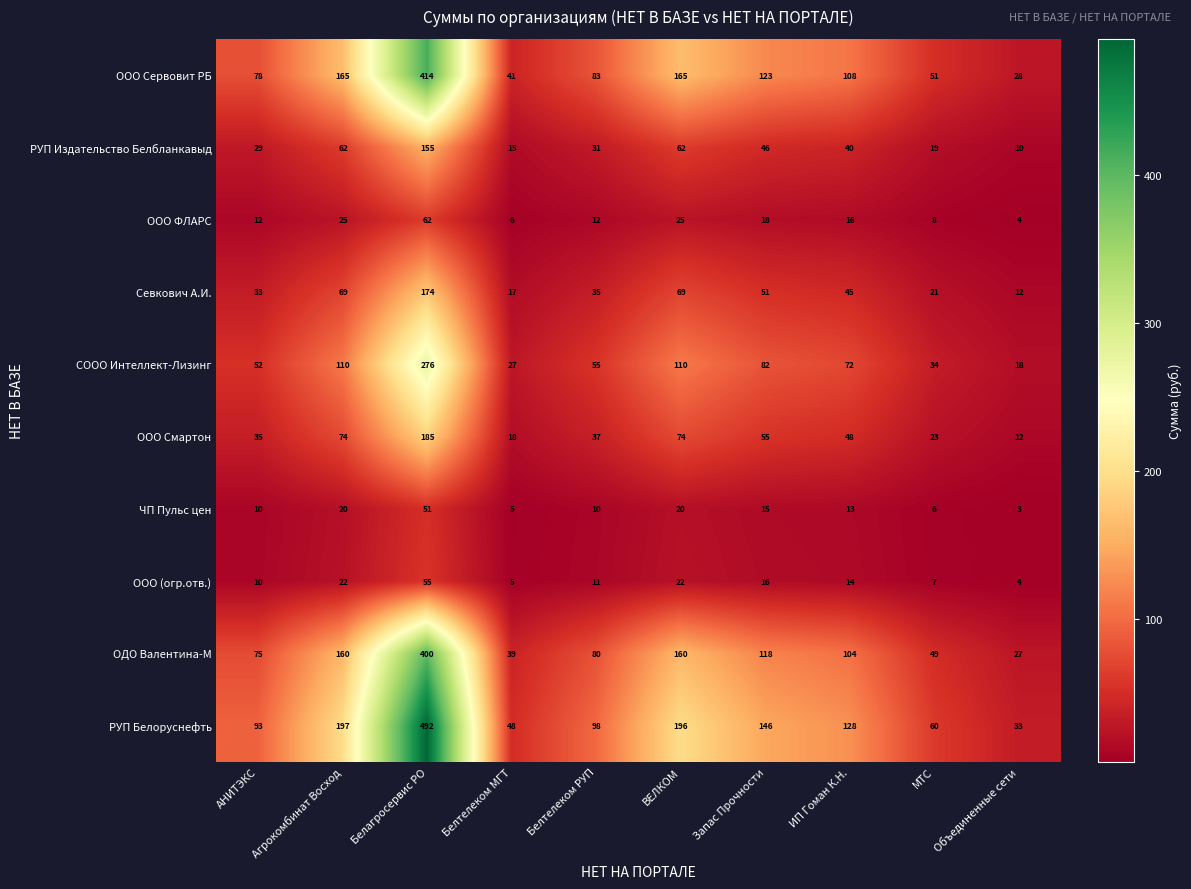

Which label corresponds to the smallest value in the chart?

Объединенные сети